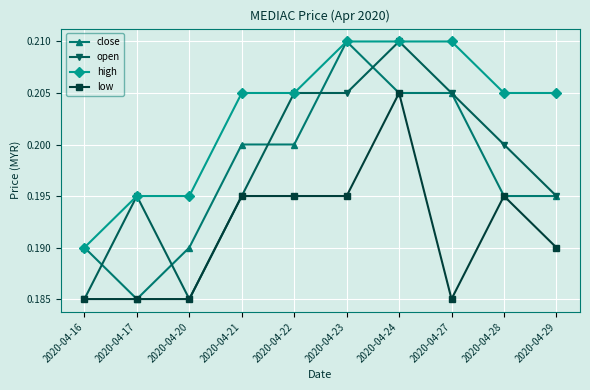

Count the open values in the range 0 to 1.

10